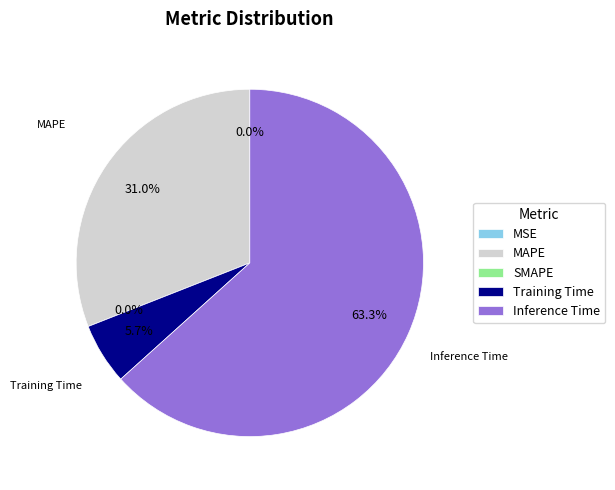

Between Training Time and MAPE, which is larger?

MAPE